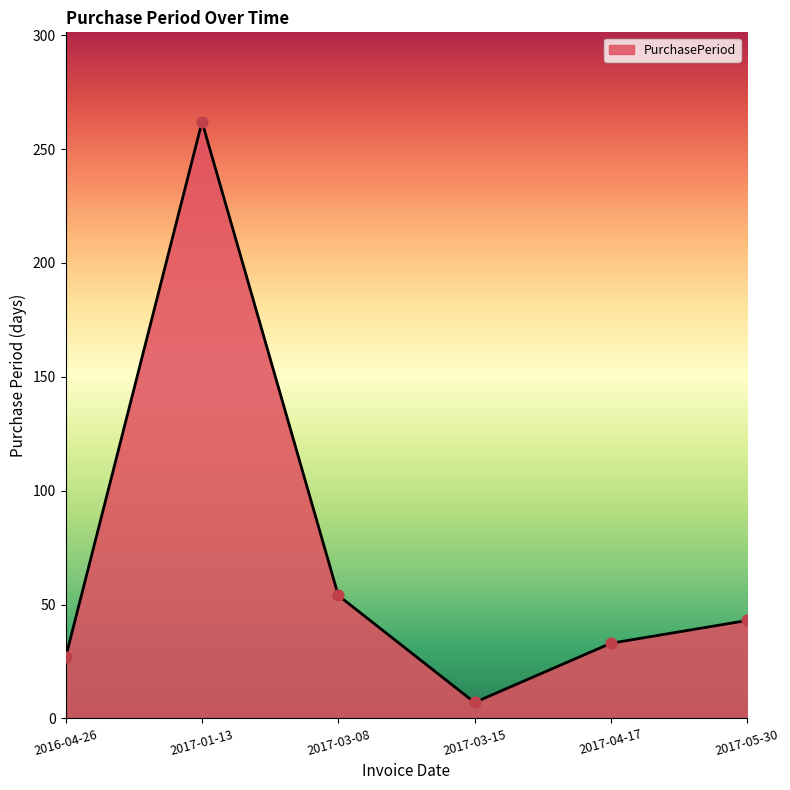

What is the change in value from 2017-01-13 to 2017-05-30?

-219